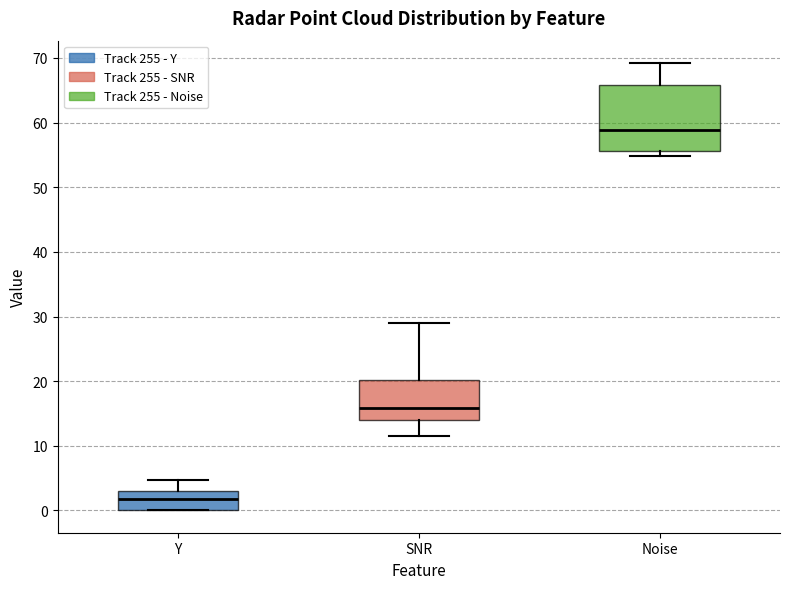

Reading left to right, transcribe this box plot: for each box, give where its median line is, the range the box spans, and where its two whiskers end, as read against the y-axis. The values are not printed on the chart, so give them approximately, as read against the axis.

Y: median 2, box 0 to 3, whiskers 0 to 5
SNR: median 16, box 14 to 20, whiskers 12 to 29
Noise: median 59, box 56 to 66, whiskers 55 to 69